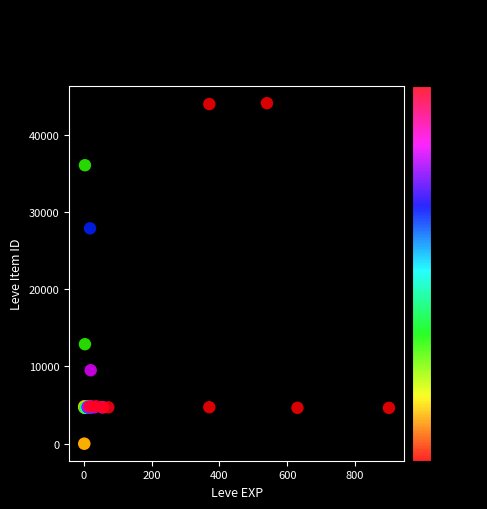

What Y value in the scatter plot is closest to 22048?

27884